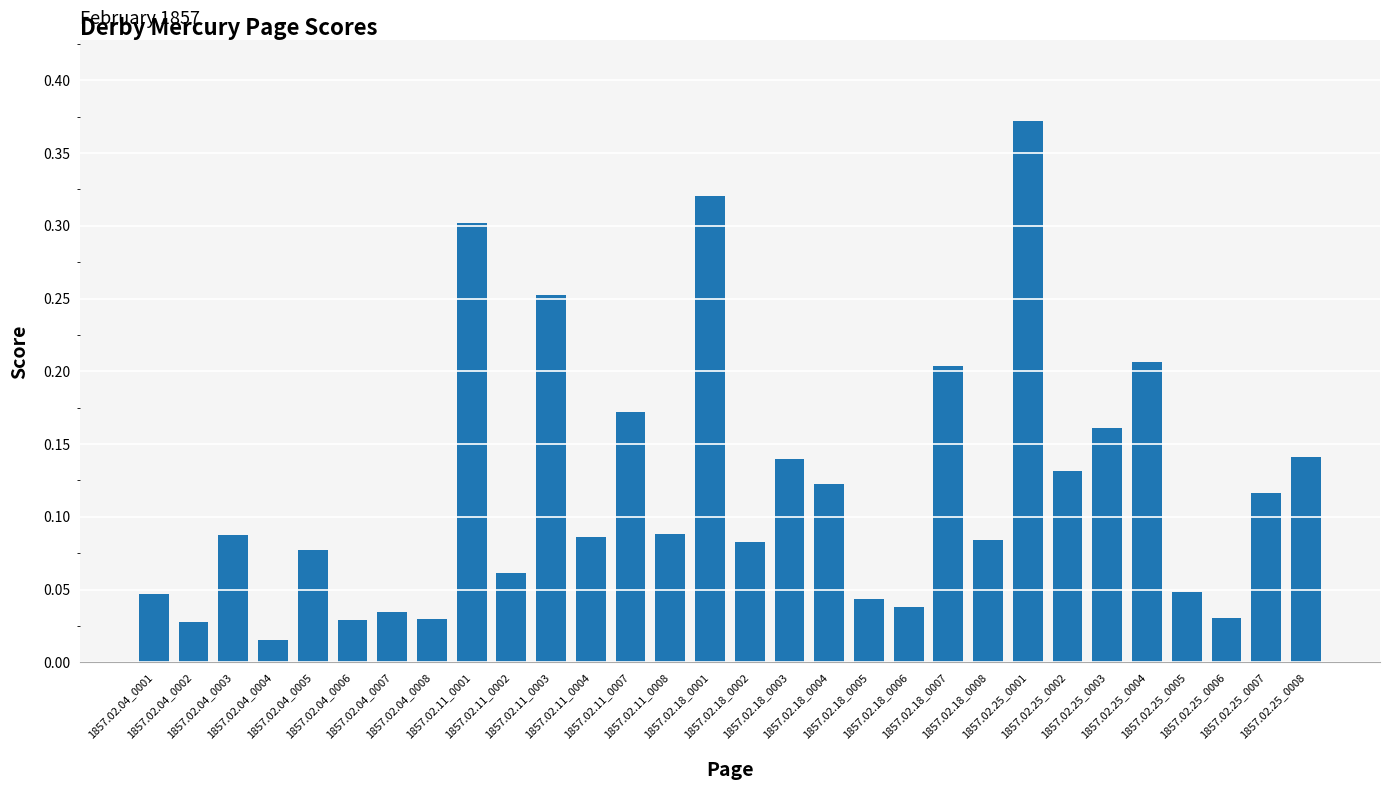

True or false: the data shows 0.1 at 1857.02.04_0003.

True